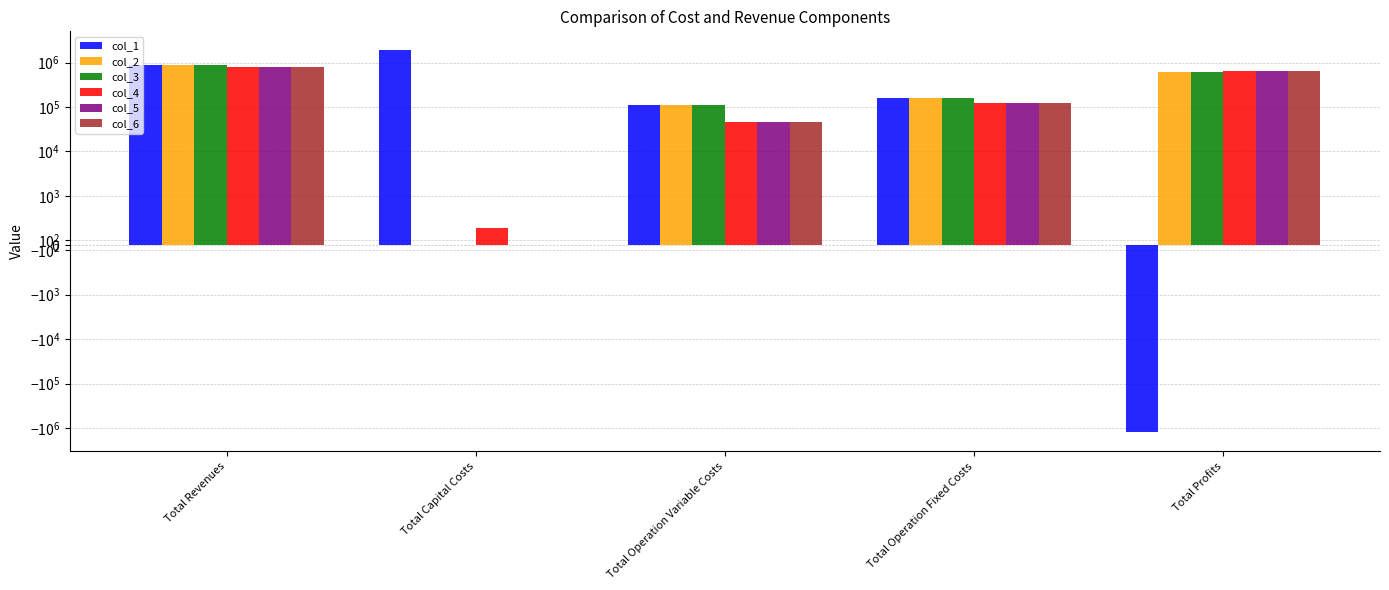

Does the chart contain any negative values?

Yes